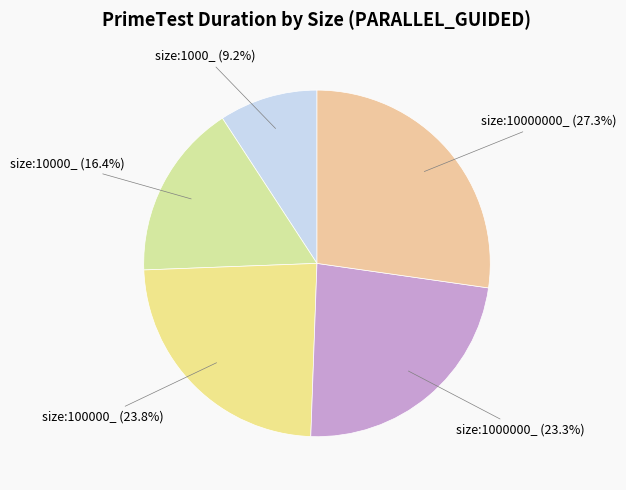

Which slice is the largest?

size:10000000_